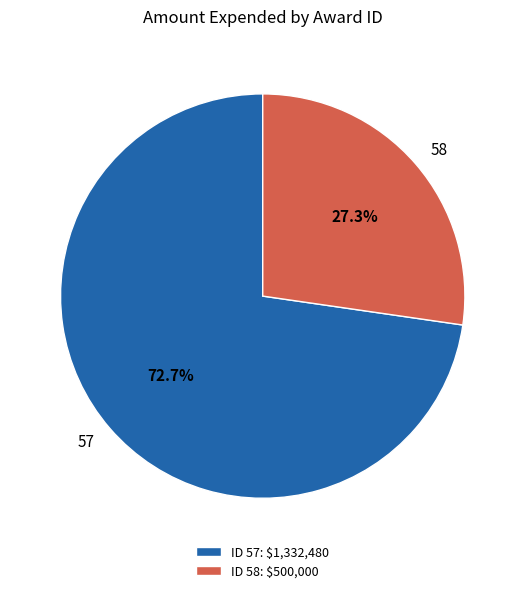

To the nearest percent, what percentage of the pie is 57?

73%